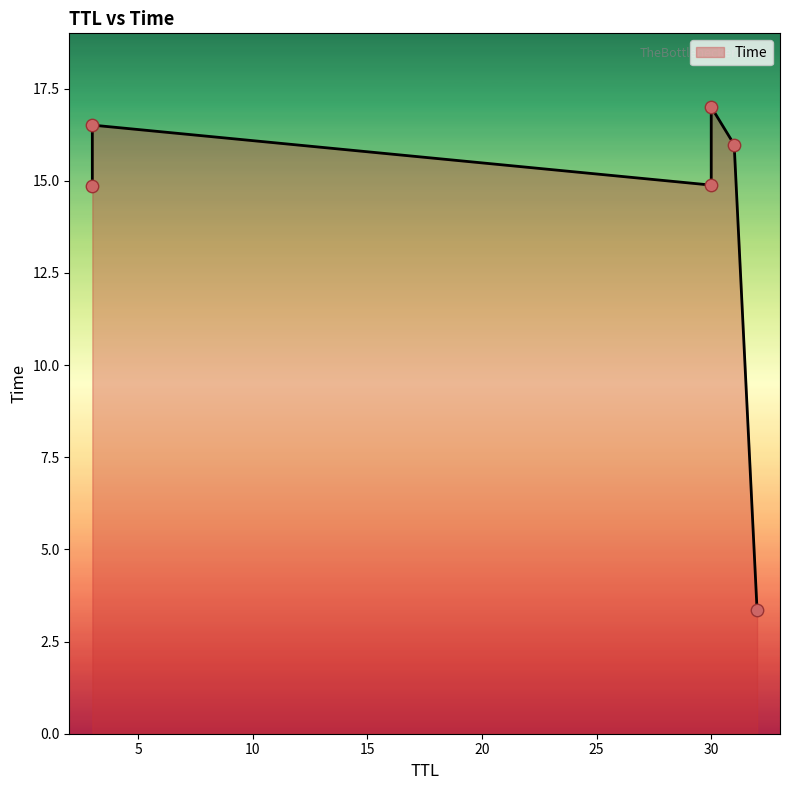

What is the ratio of the value at 32 to the value at 3?

0.2